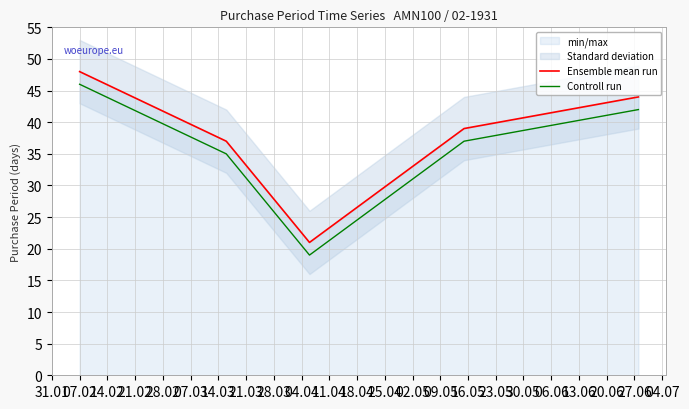

How many interior local valleys does the Ensemble mean run series have?

1